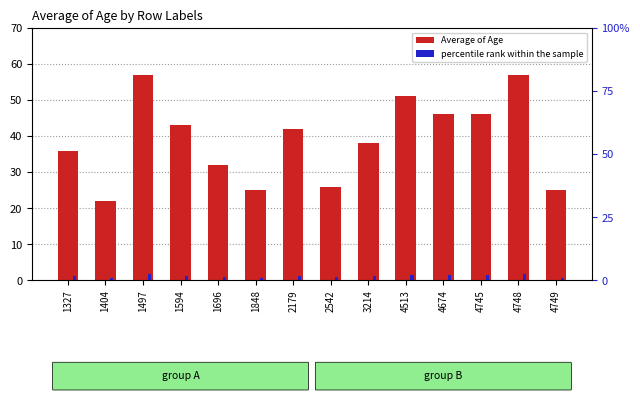

Is it true that percentile rank within the sample equals 1.0 at 1696?

True